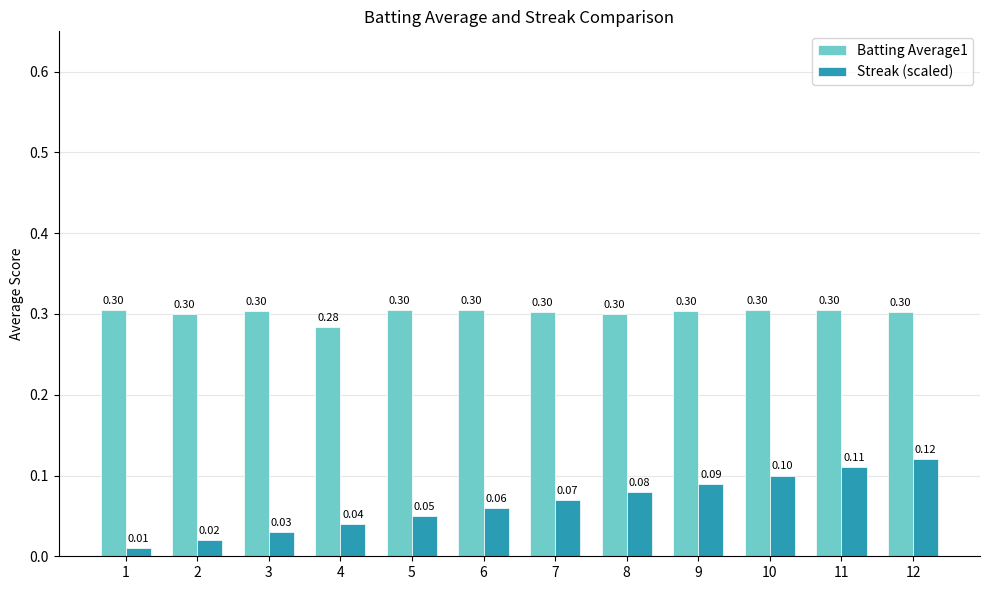

What is the lowest value of the Batting Average1 series?

0.3